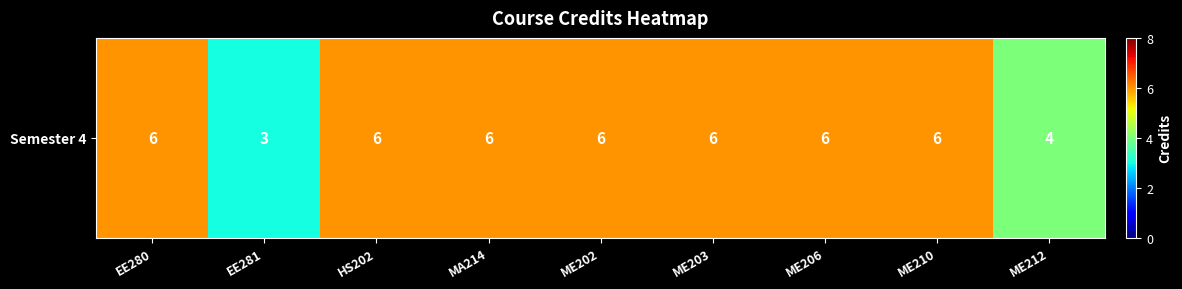

Where is the data nearest to the value 4?

ME212